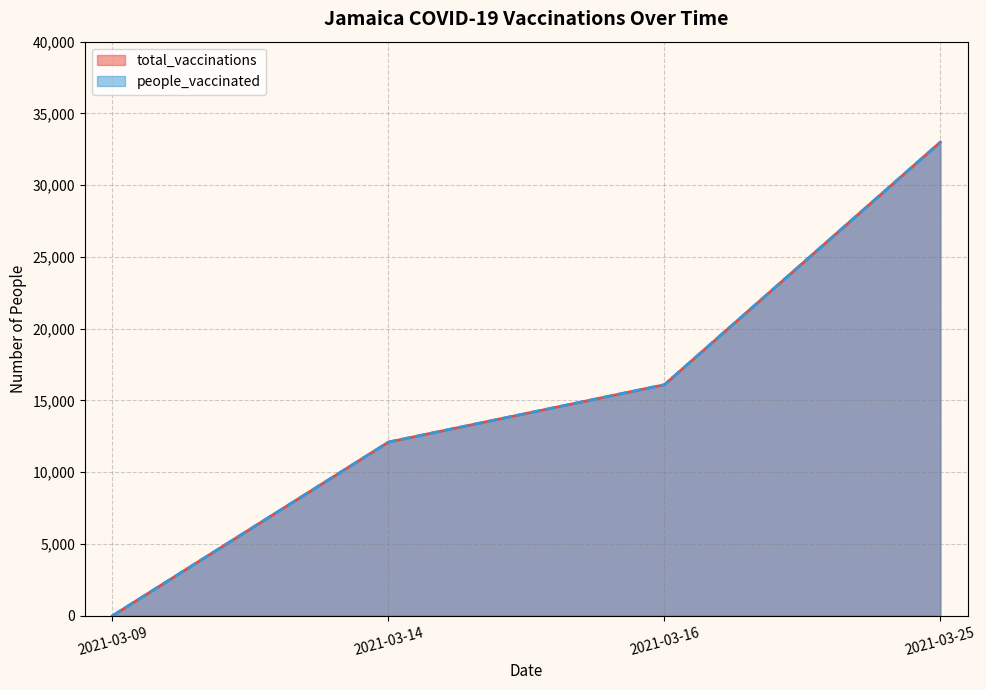

At which label does total_vaccinations reach its minimum?

2021-03-09